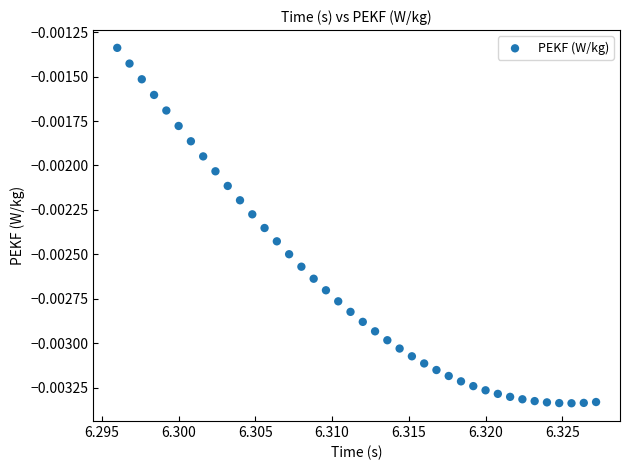

How many points are shown in the scatter plot?

40